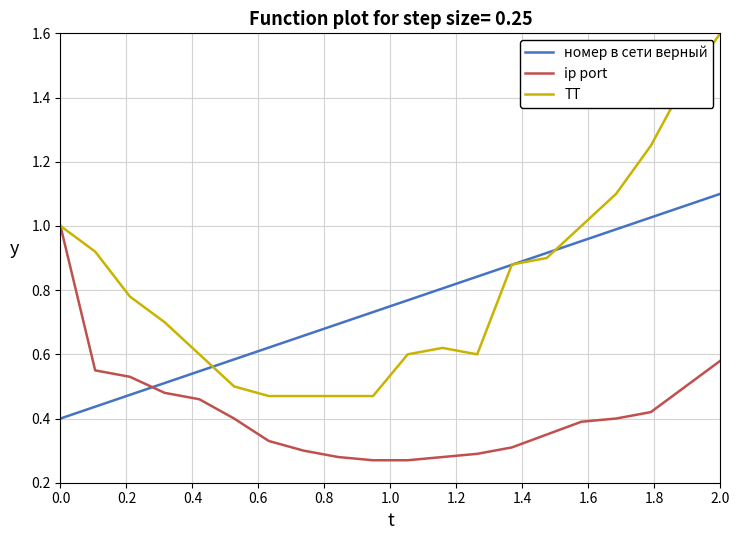

What are all the series names shown in the legend?

номер в сети верный, ip port, ТТ